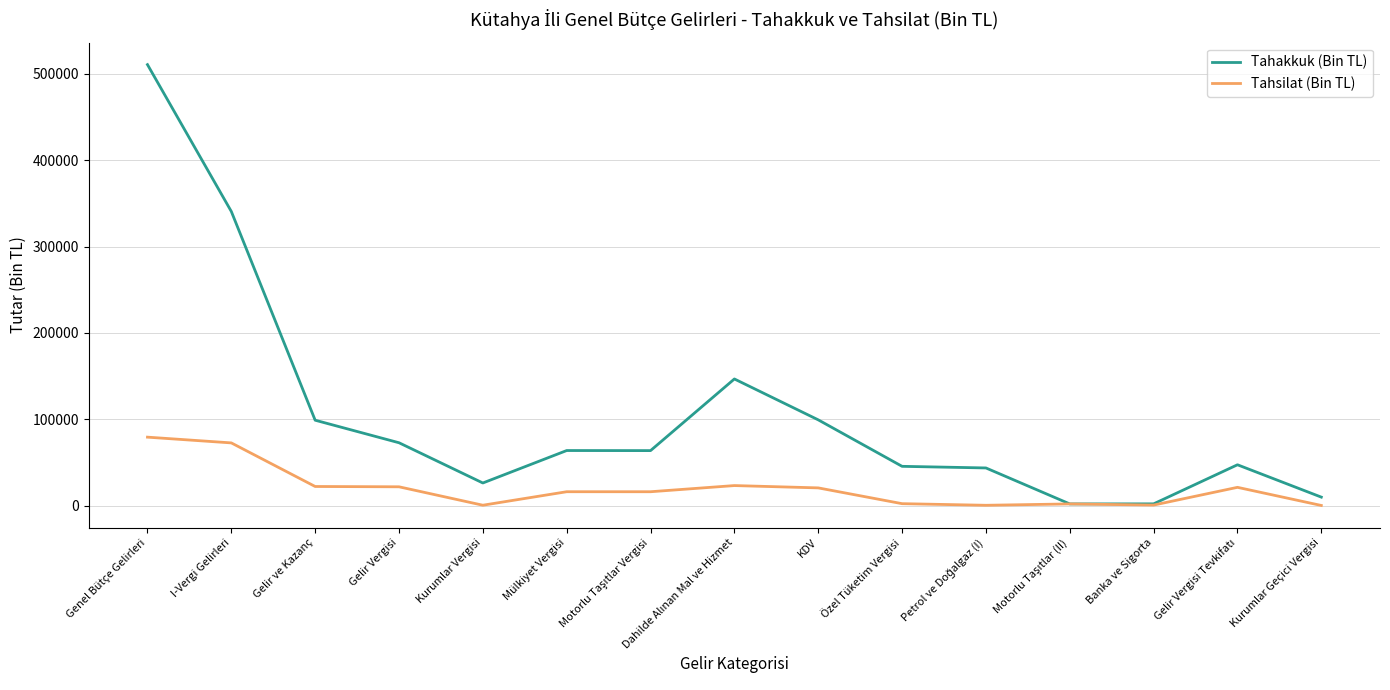

In Tahsilat (Bin TL), how many points are higher than both neighbors (excluding endpoints)?

4